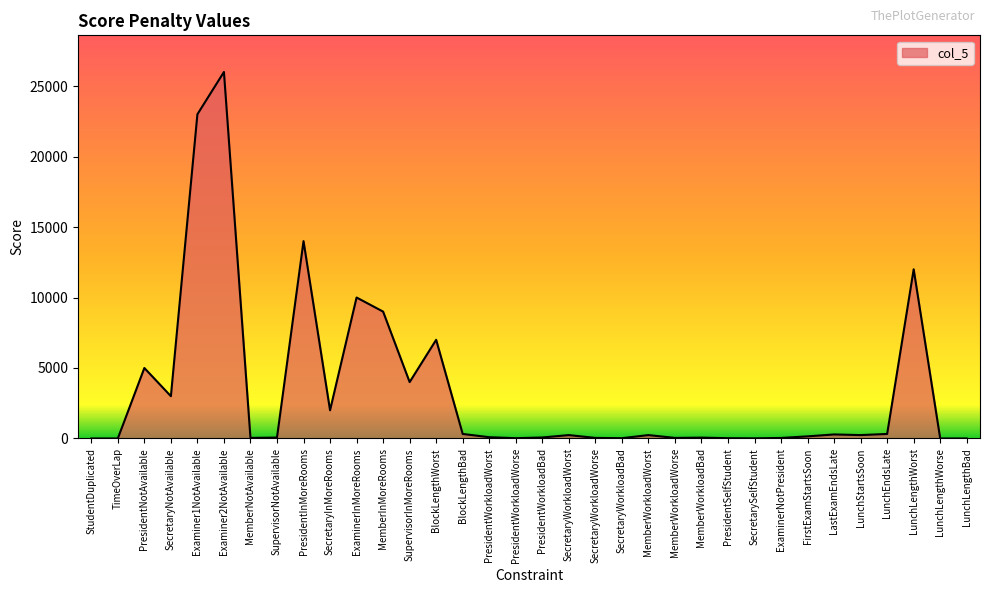

How many categories are shown in the chart?

34